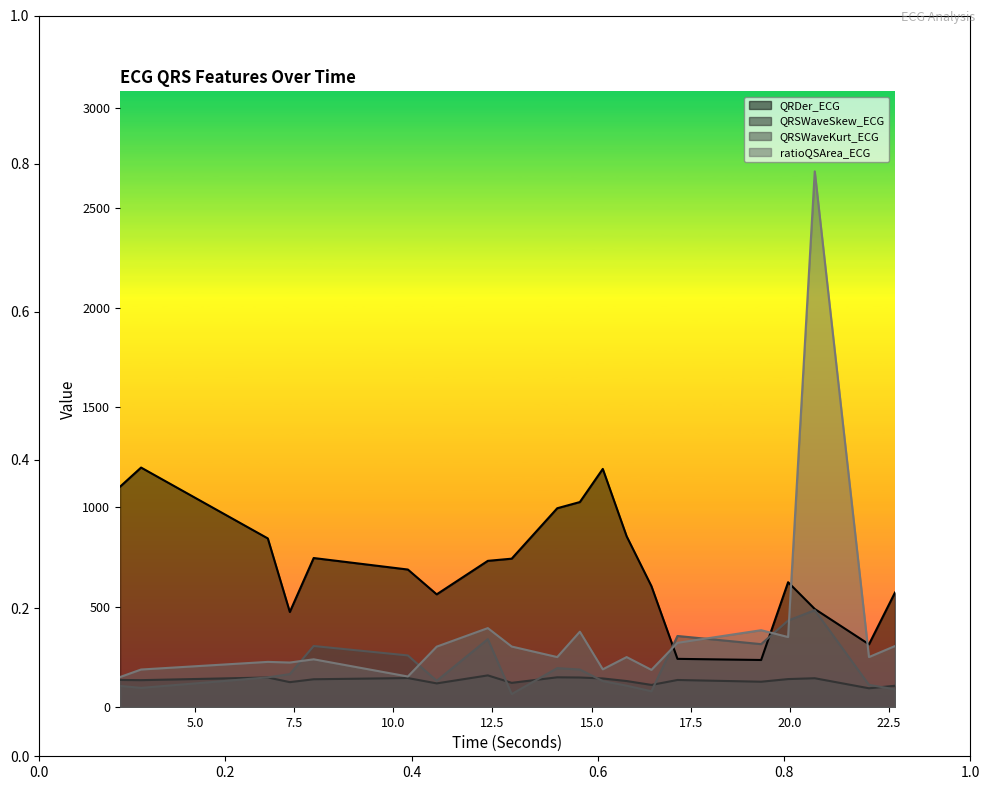

What is the lowest value of the QRSWaveSkew_ECG series?

93.8